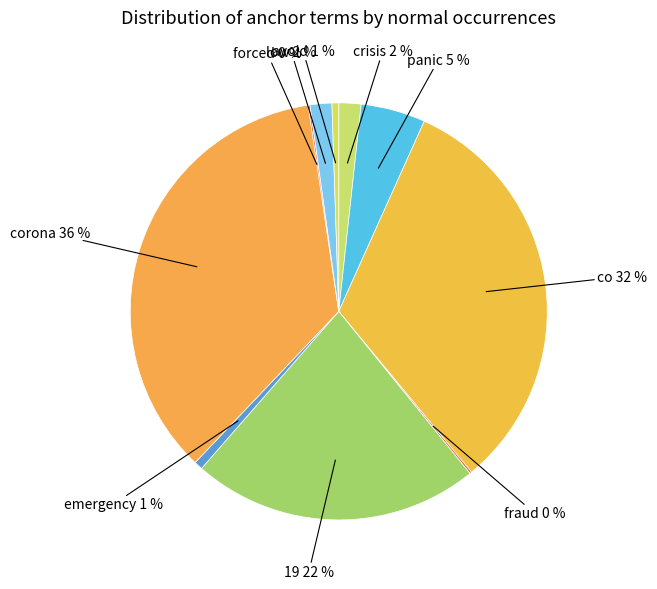

To the nearest percent, what is the average slice percentage?

10%